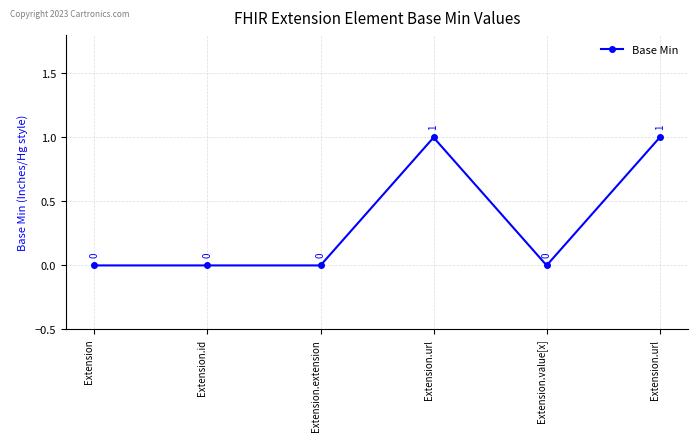

How many values are between 0 and 1?

6